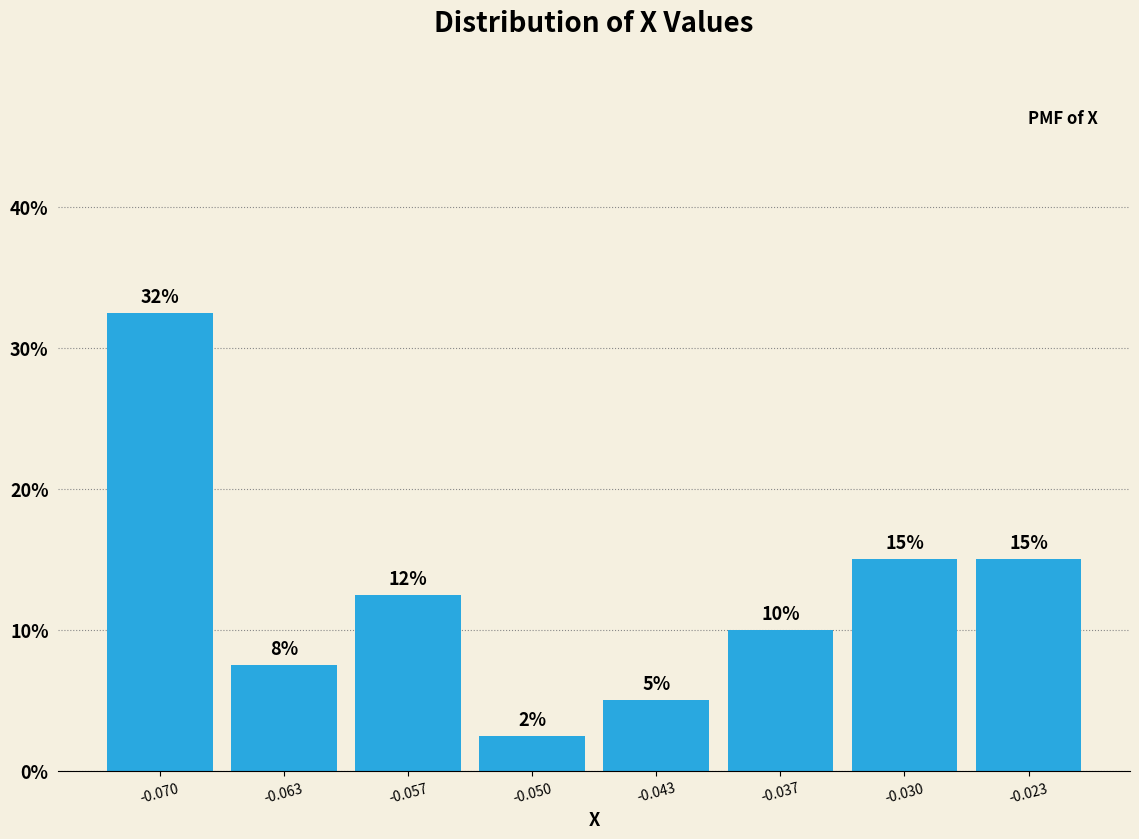

Which range on the x-axis has the tallest bar?

-0.073 to -0.067